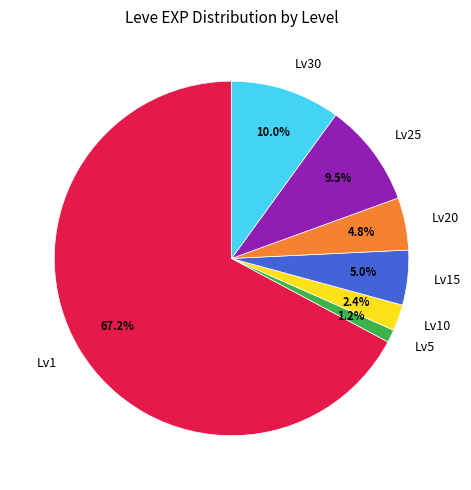

What percentage do Lv10 and Lv15 together represent?

7.4%